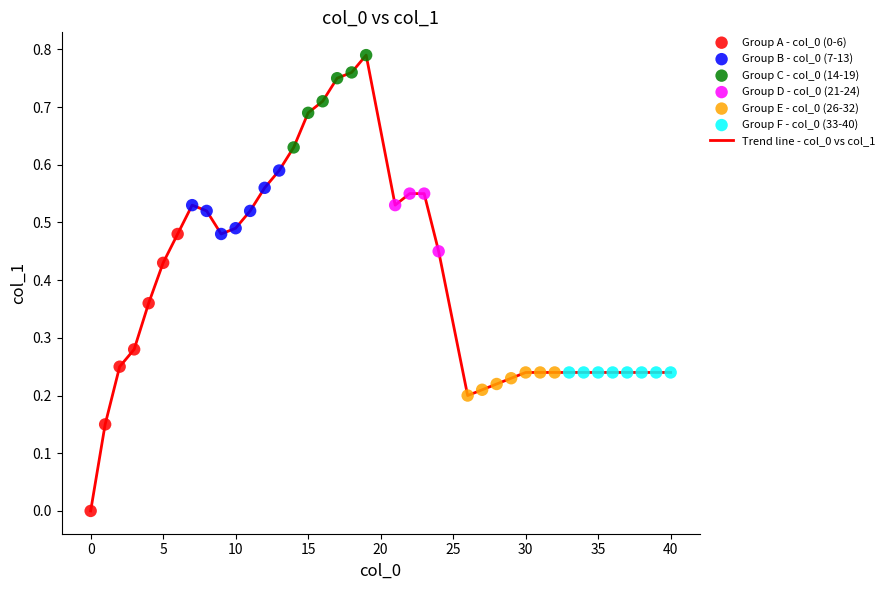

Is this an area chart (filled region under the line)?

No